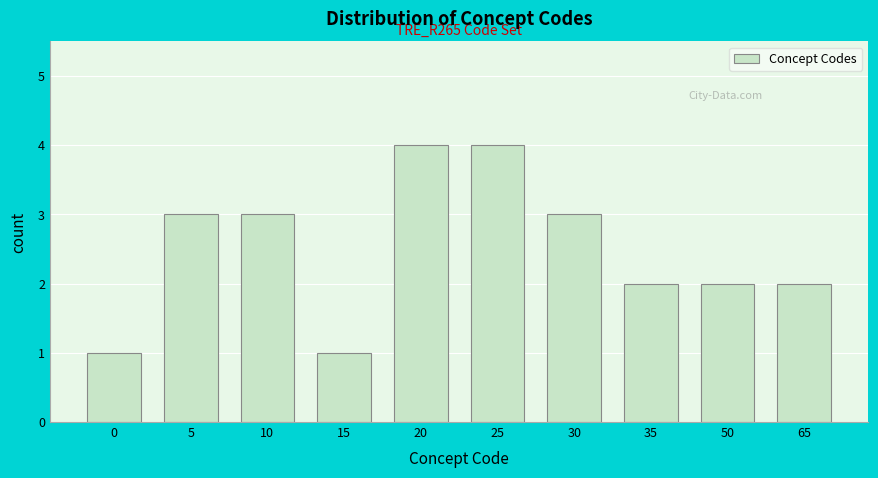

Reading right to left, list all the values displayed in this chart.

2	2	2	3	4	4	1	3	3	1